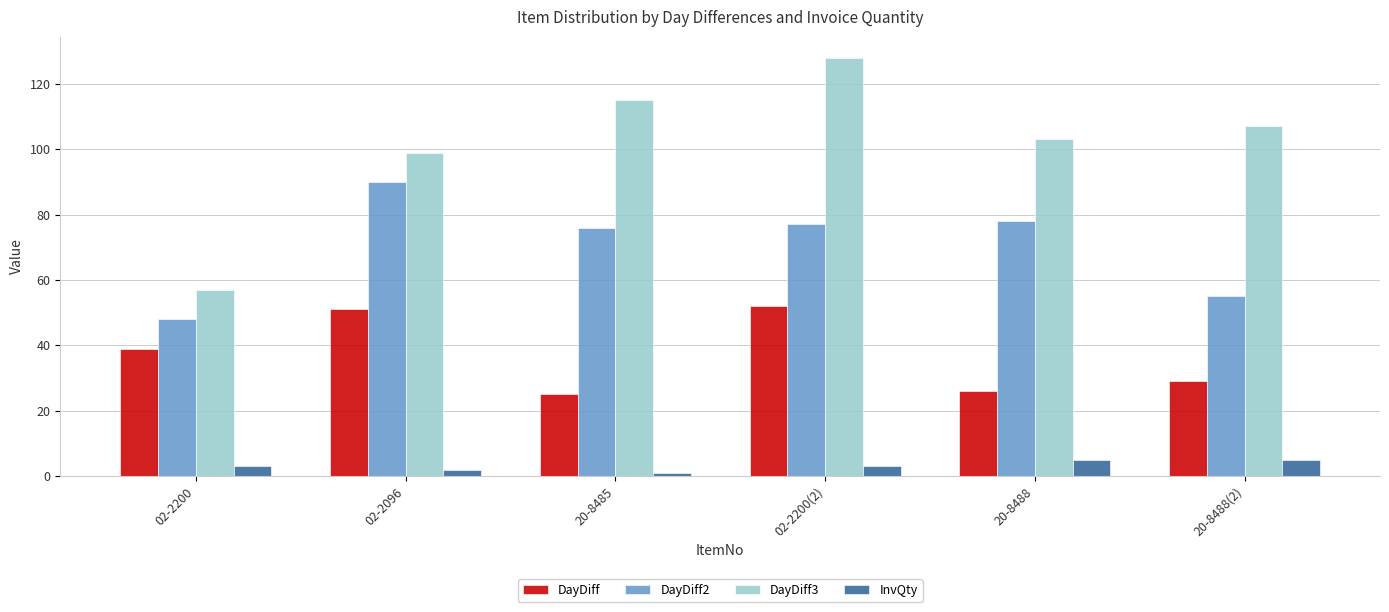

Reading right to left, transcribe all the data shown in this chart.

DayDiff: 29	26	52	25	51	39
DayDiff2: 55	78	77	76	90	48
DayDiff3: 107	103	128	115	99	57
InvQty: 5	5	3	1	2	3